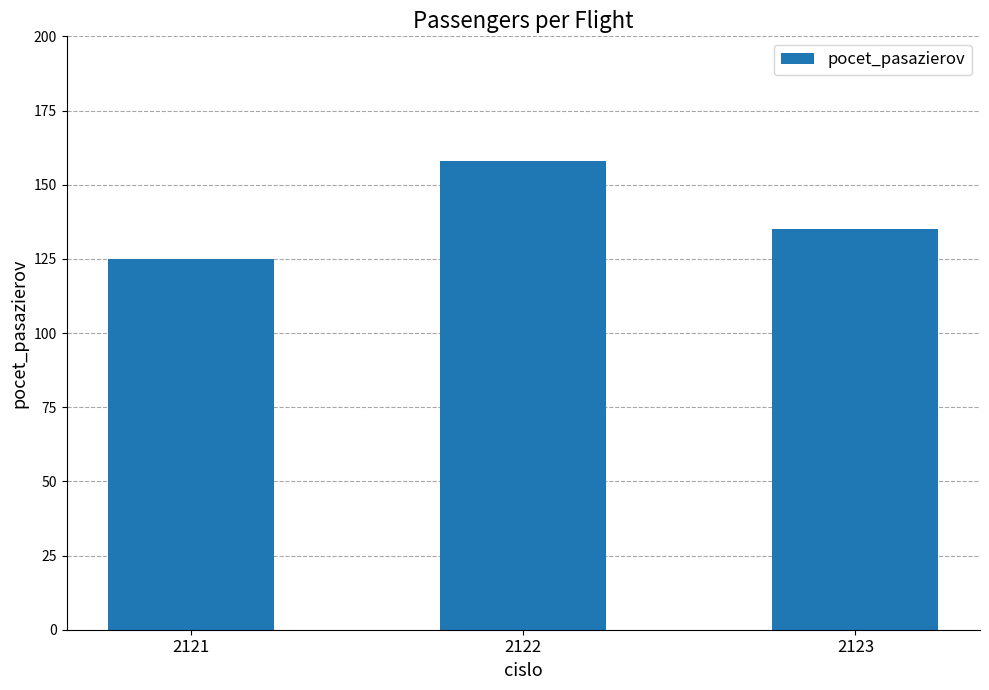

Does the chart contain stacked bars?

No